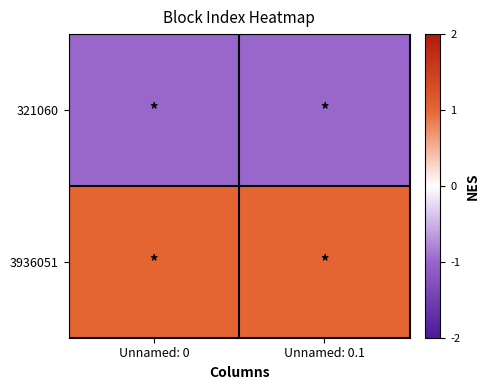

Which series changed the most between Unnamed: 0 and Unnamed: 0.1?

321060